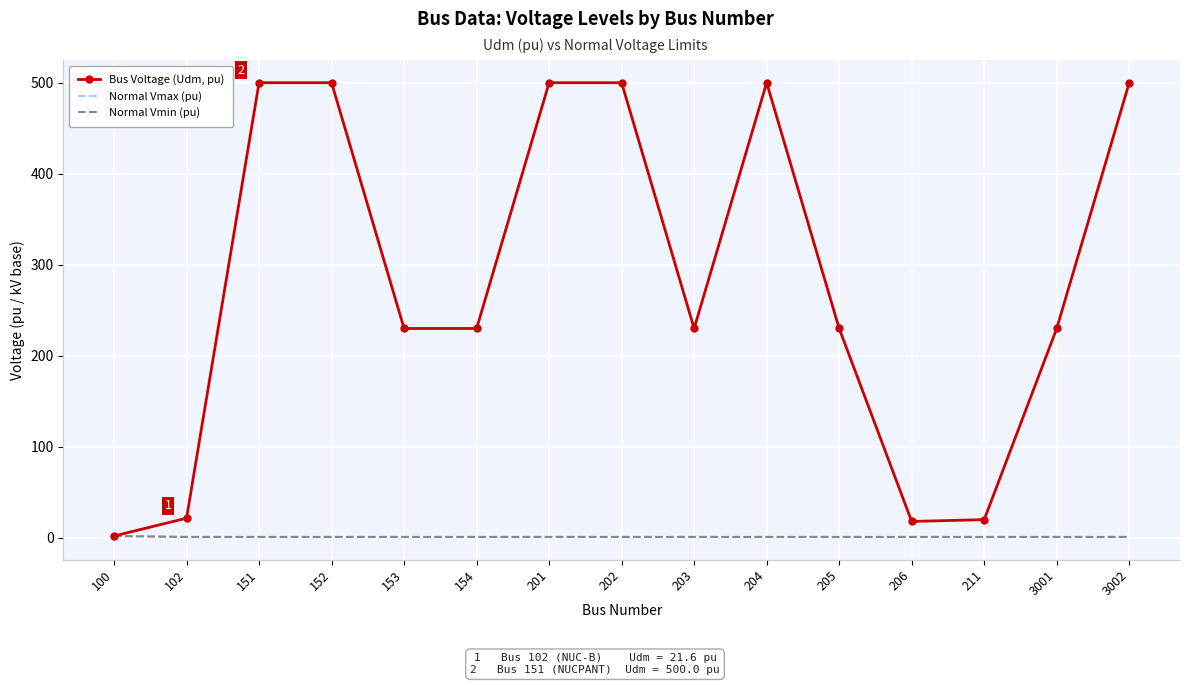

At 202, list the series in order from smallest to largest.

Normal Vmin (pu), Normal Vmax (pu), Bus Voltage (Udm, pu)